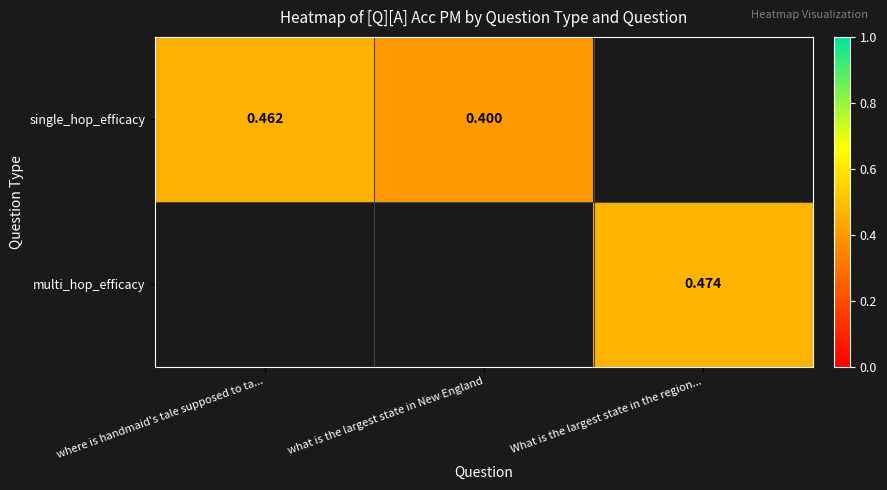

The multi_hop_efficacy series shows 0.5 at What is the largest state in the region.... True or false?

True